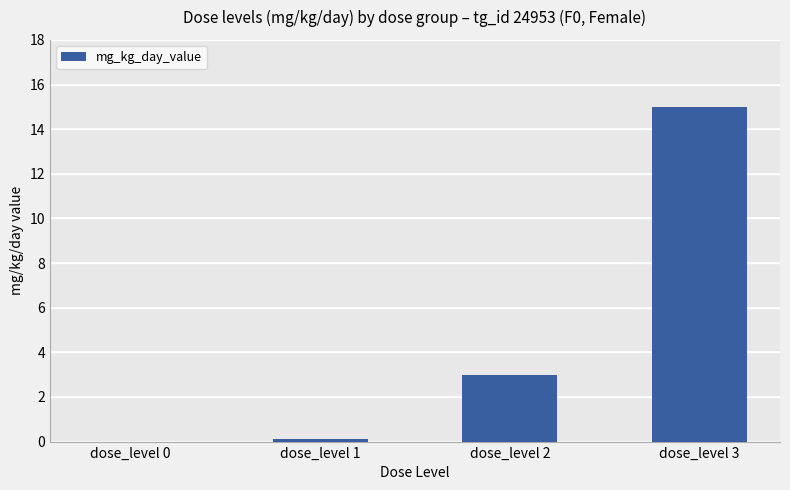

Reading right to left, list all the values displayed in this chart.

15.0	3.0	0.1	0.0